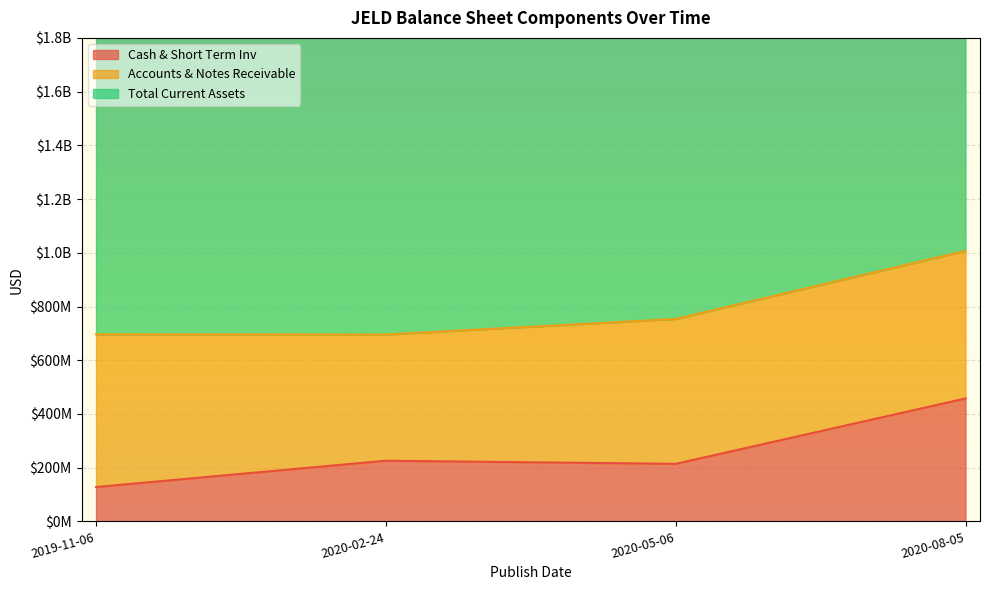

True or false: Cash & Short Term Inv and Total Current Assets cross at least once.

False